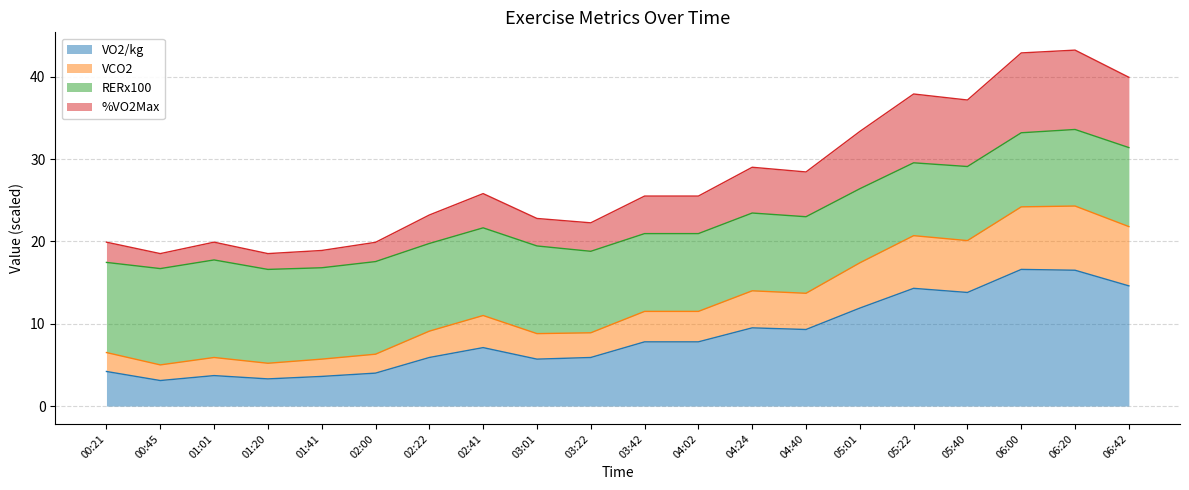

True or false: %VO2Max and VCO2 cross at least once.

False